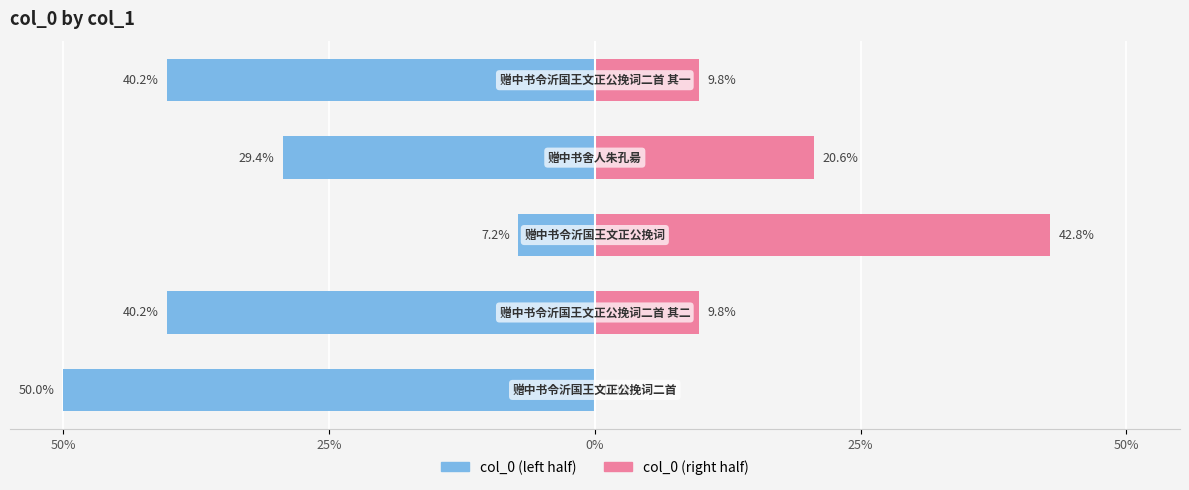

Which series has the largest range (max minus min)?

col_0 (left)